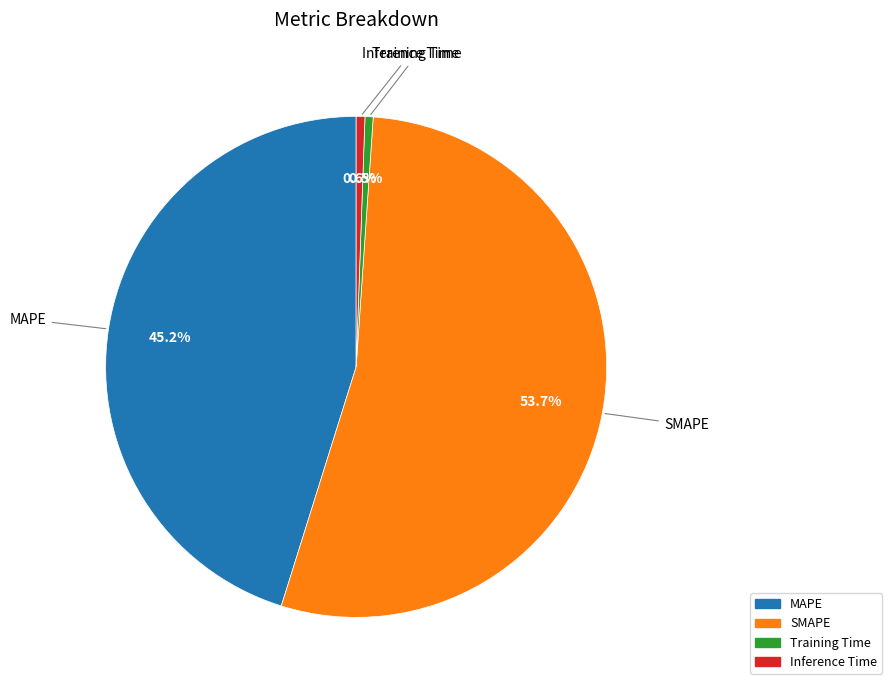

Count the number of slices in the pie.

4